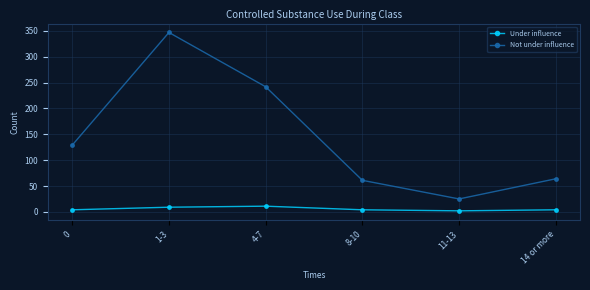

Is the value of Not under influence at 14 or more greater than the value of Under influence at 4-7?

Yes